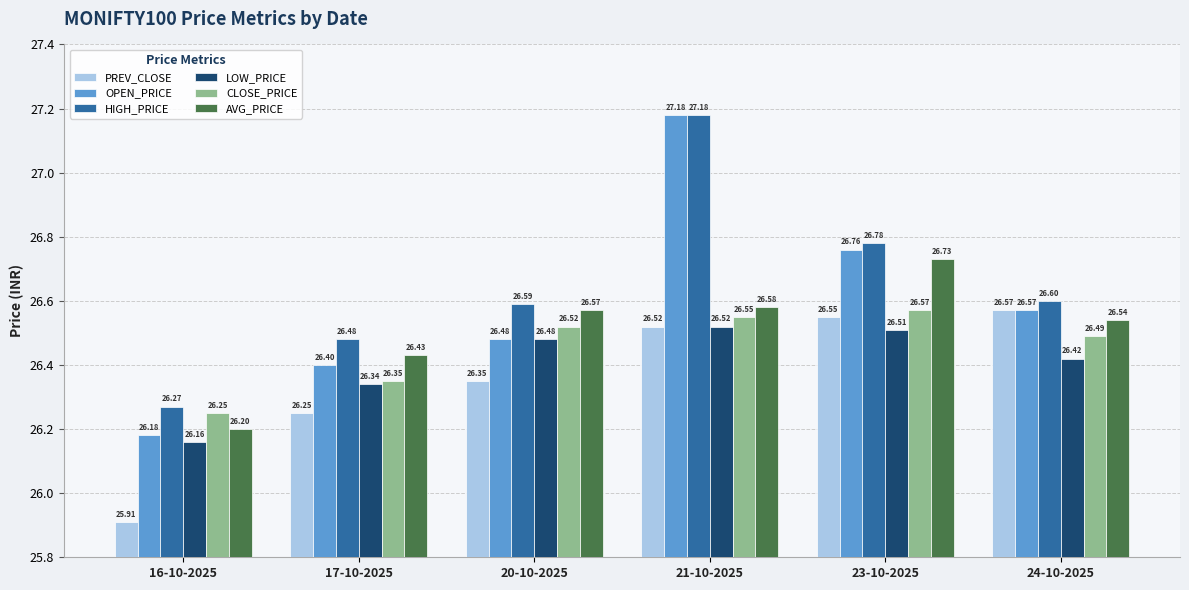

Which series changed the most between 16-10-2025 and 24-10-2025?

PREV_CLOSE